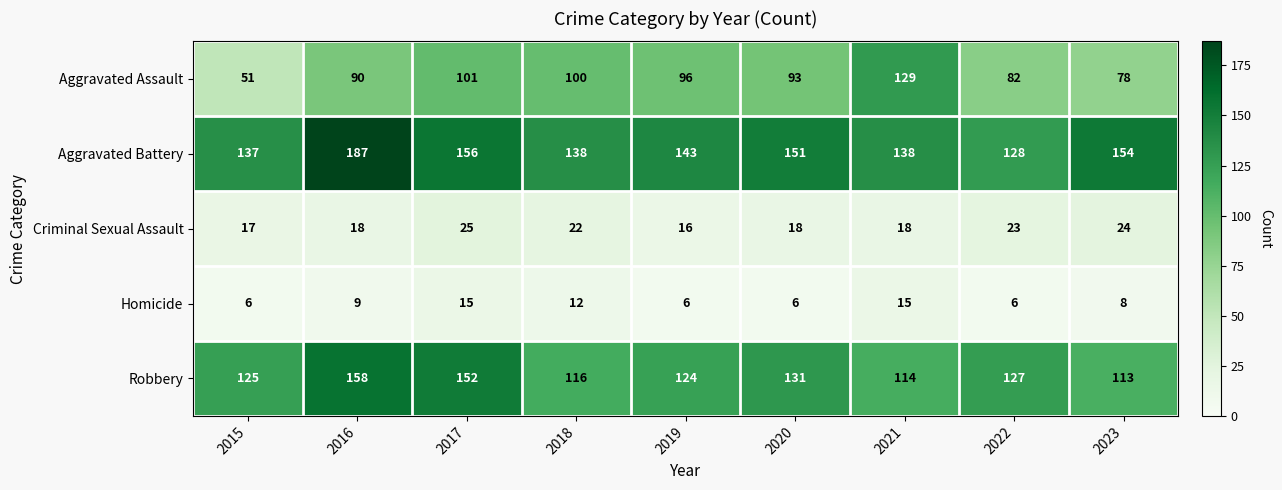

What is the sum of all Aggravated Battery values?

1332